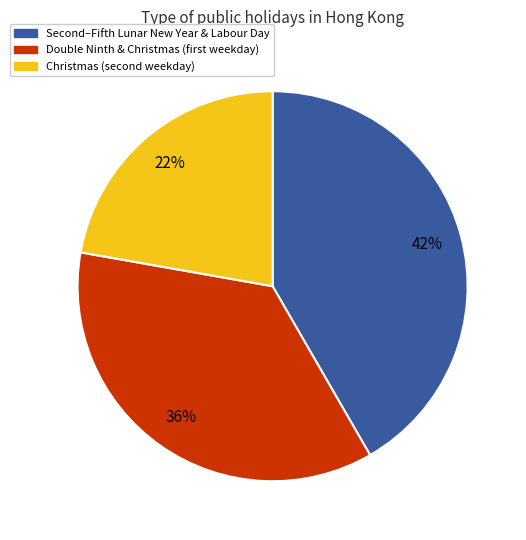

To the nearest percent, what is the average slice percentage?

33%